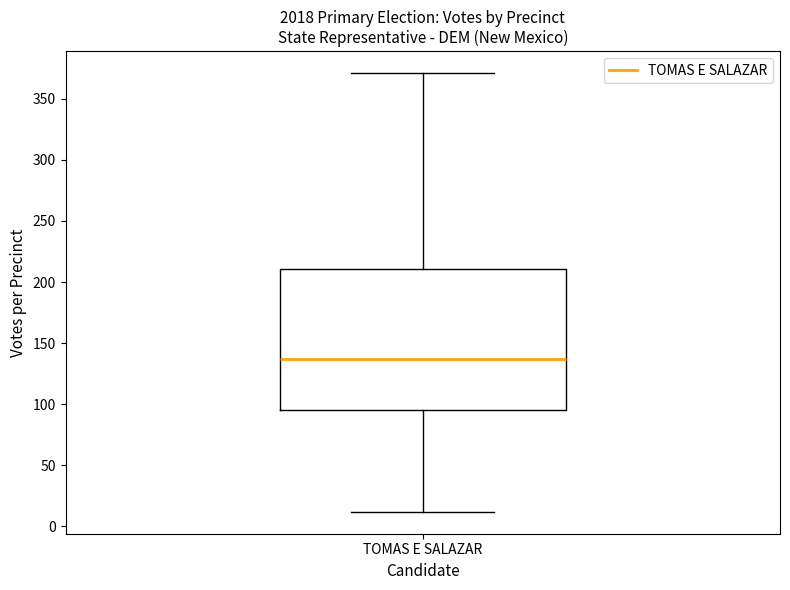

Transcribe this box plot: give where the median line is, the range the box spans, and where the two whiskers end, as read against the y-axis. The values are not printed on the chart, so give them approximately, as read against the axis.

median 135, box 95 to 210, whiskers 10 to 370